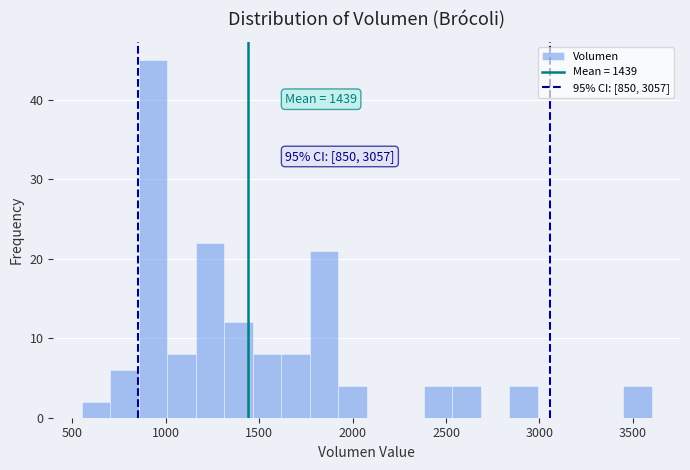

Around what value on the x-axis is the tallest bar? Give the approximate position of its centre, as read against the axis.

950